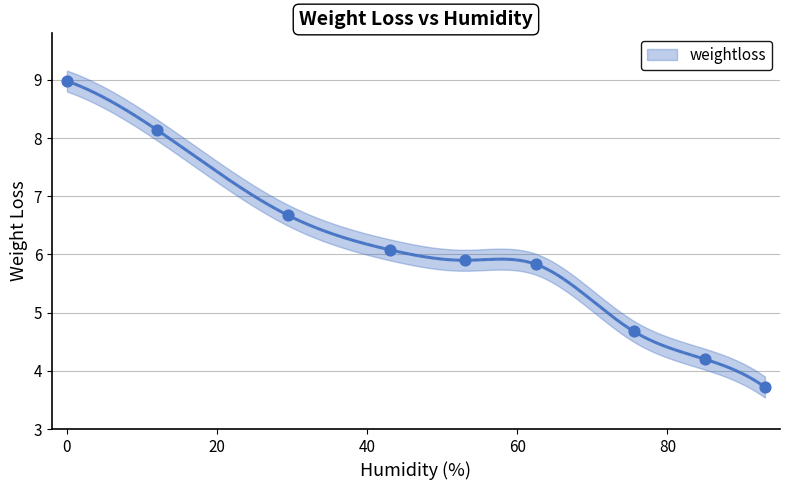

What is the change in value from 12 to 75.5?

-3.5